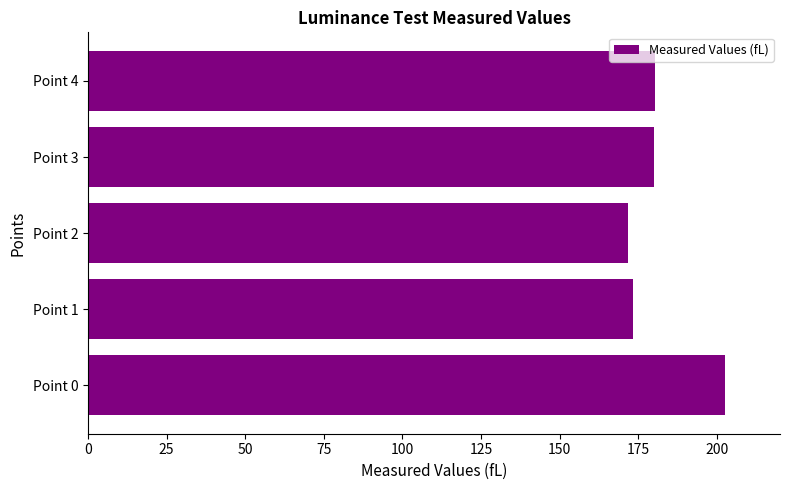

The value at Point 2 is 62.6. True or false?

False